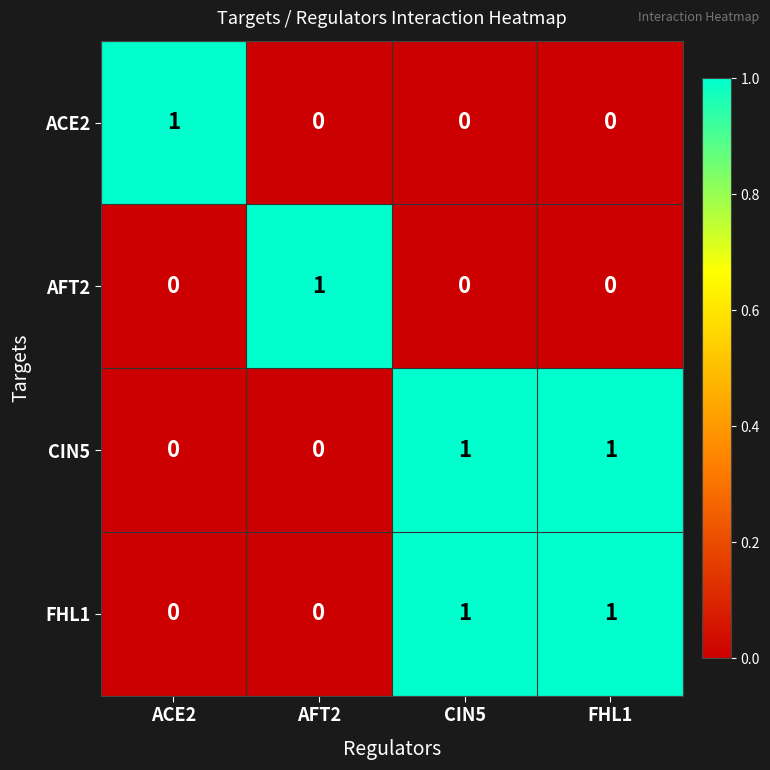

How many CIN5 values are between 0 and 1?

4